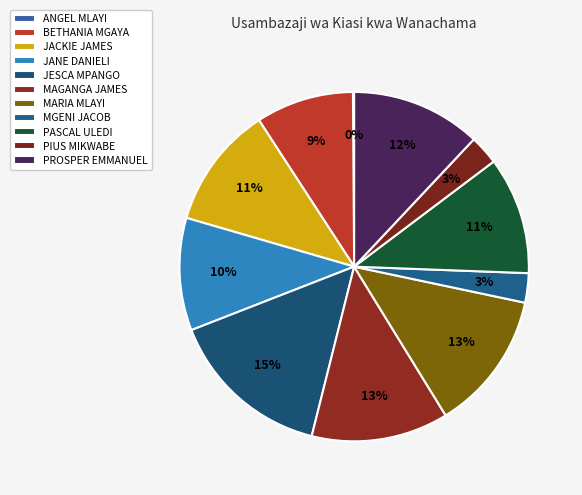

To the nearest percent, what is the combined percentage of JACKIE JAMES and PIUS MIKWABE?

14%